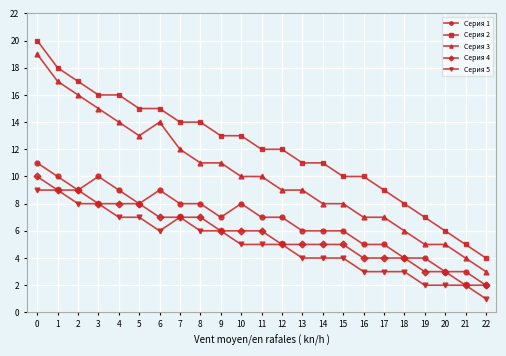

Rank the series by their maximum value, from lowest to highest.

Серия 5, Серия 4, Серия 1, Серия 3, Серия 2